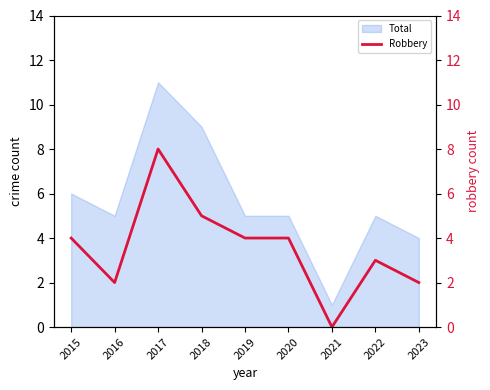

Rank the categories by value from highest to lowest.

2017, 2018, 2015, 2019, 2020, 2022, 2016, 2023, 2021